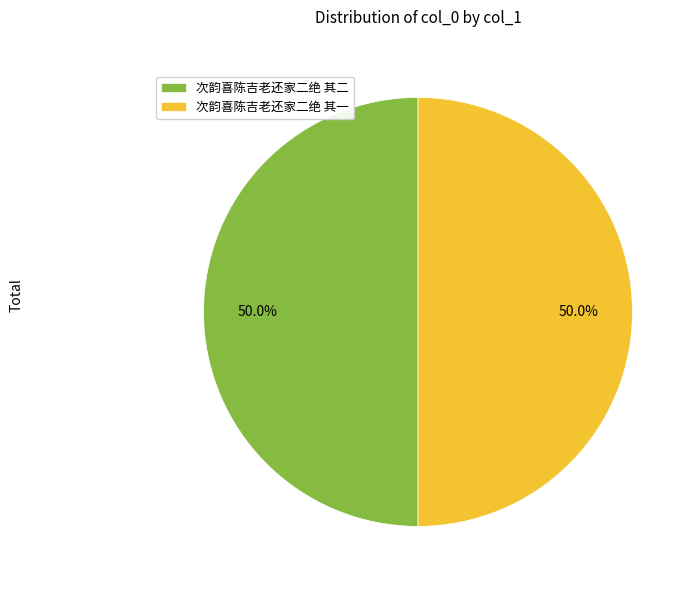

To the nearest percent, what portion does 次韵喜陈吉老还家二绝 其一 represent?

50%